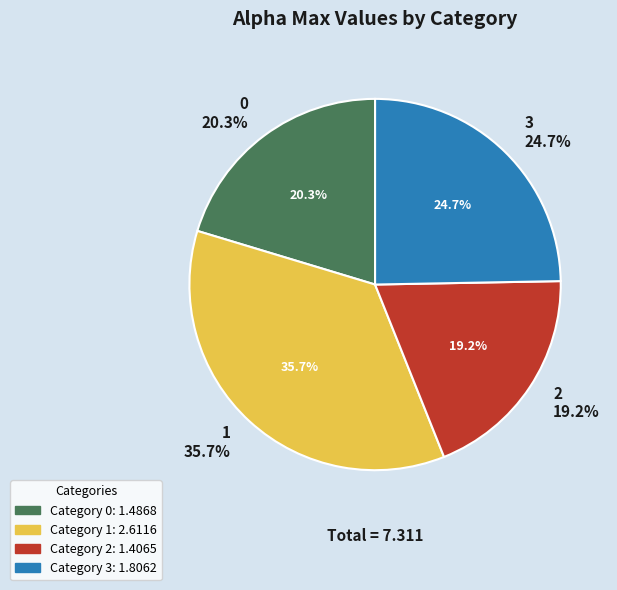

What is the ratio of the value at 1 to the value at 2?

1.9